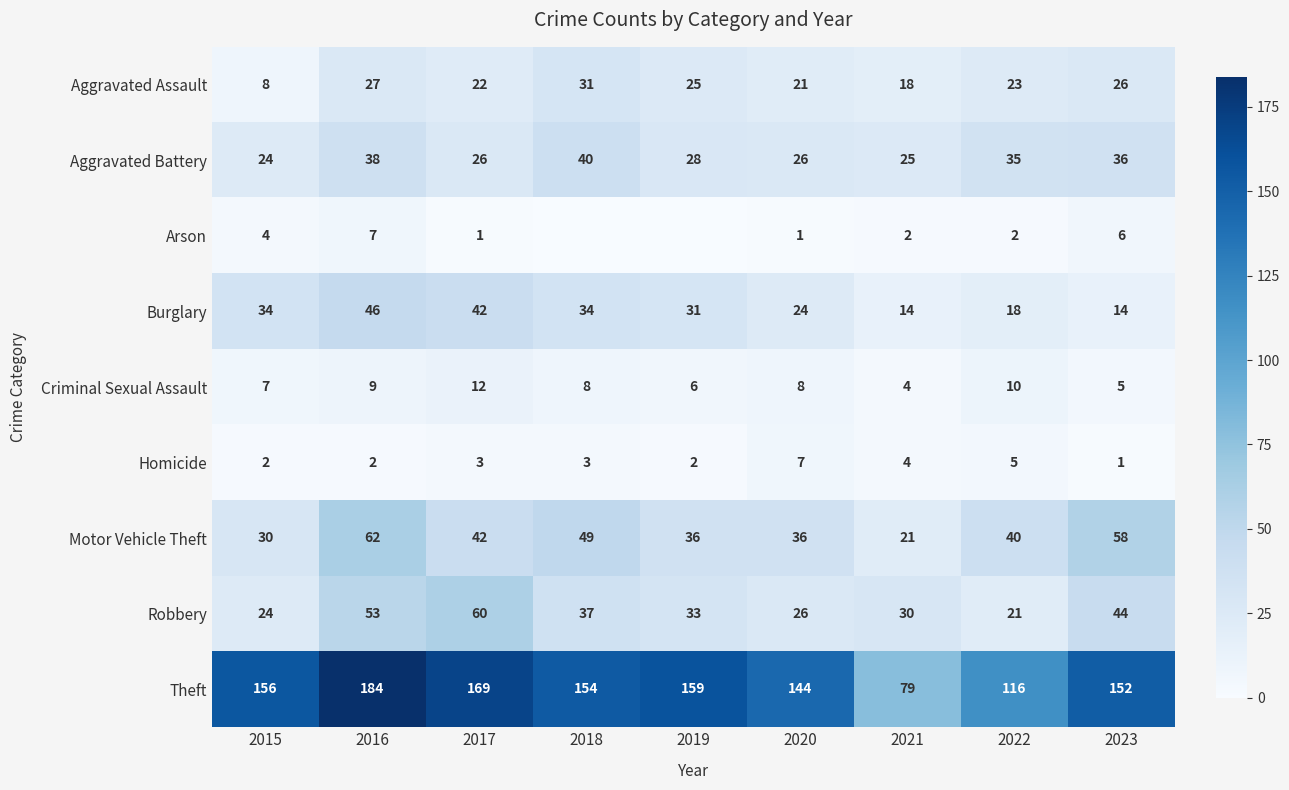

At 2023, list the series in order from smallest to largest.

Homicide, Criminal Sexual Assault, Arson, Burglary, Aggravated Assault, Aggravated Battery, Robbery, Motor Vehicle Theft, Theft